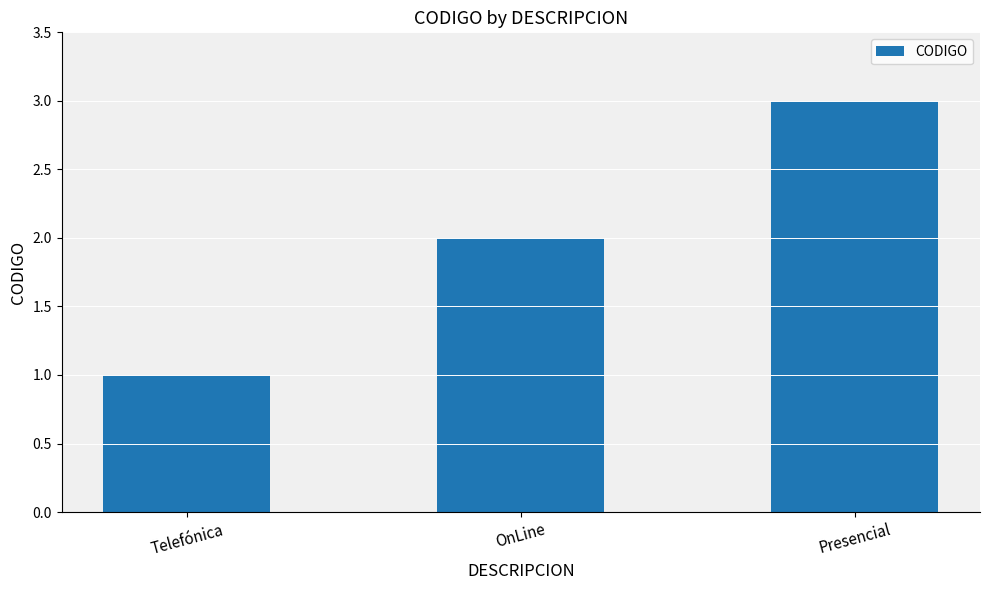

At which category does the chart reach its peak across all series?

Presencial